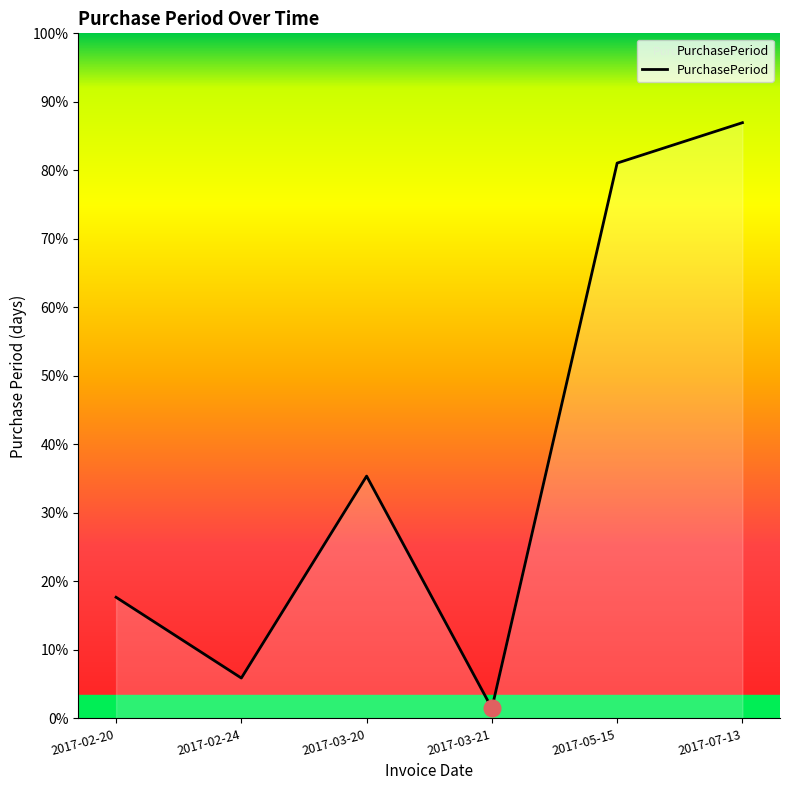

Is this an area chart (filled region under the line)?

Yes